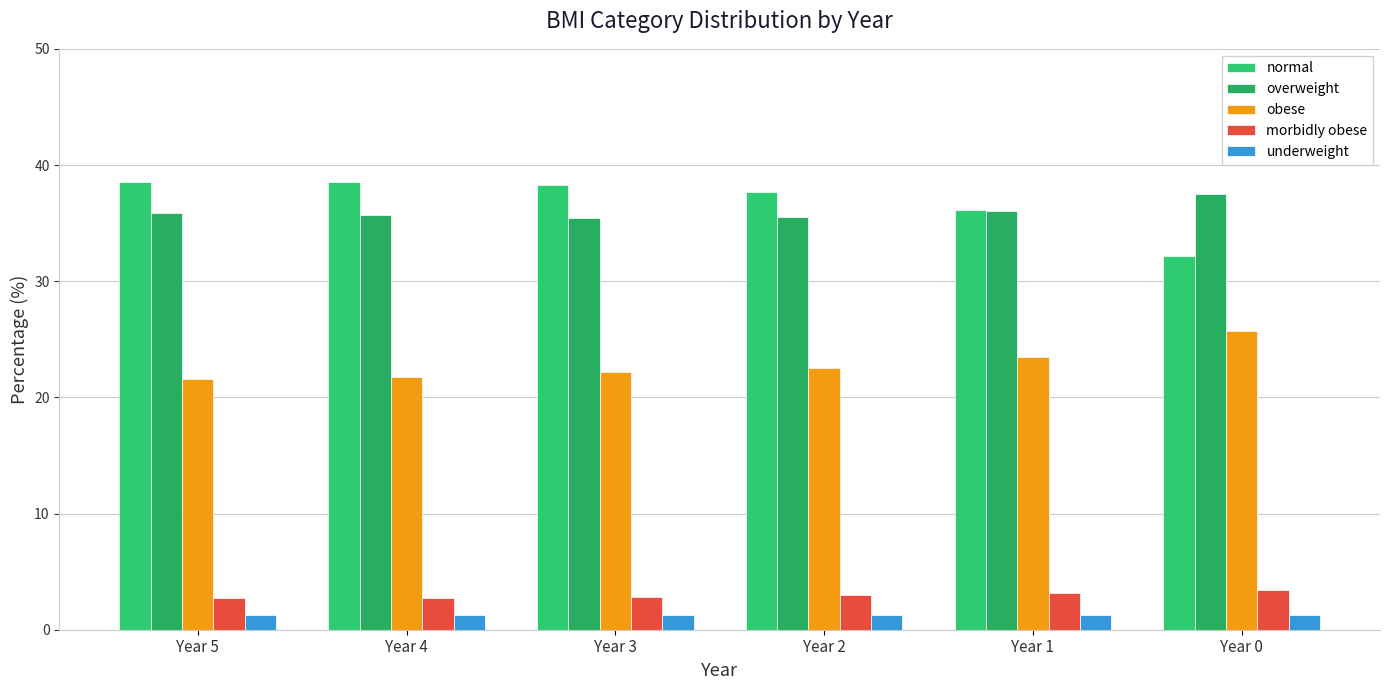

What is the average value of the morbidly obese series?

3.0